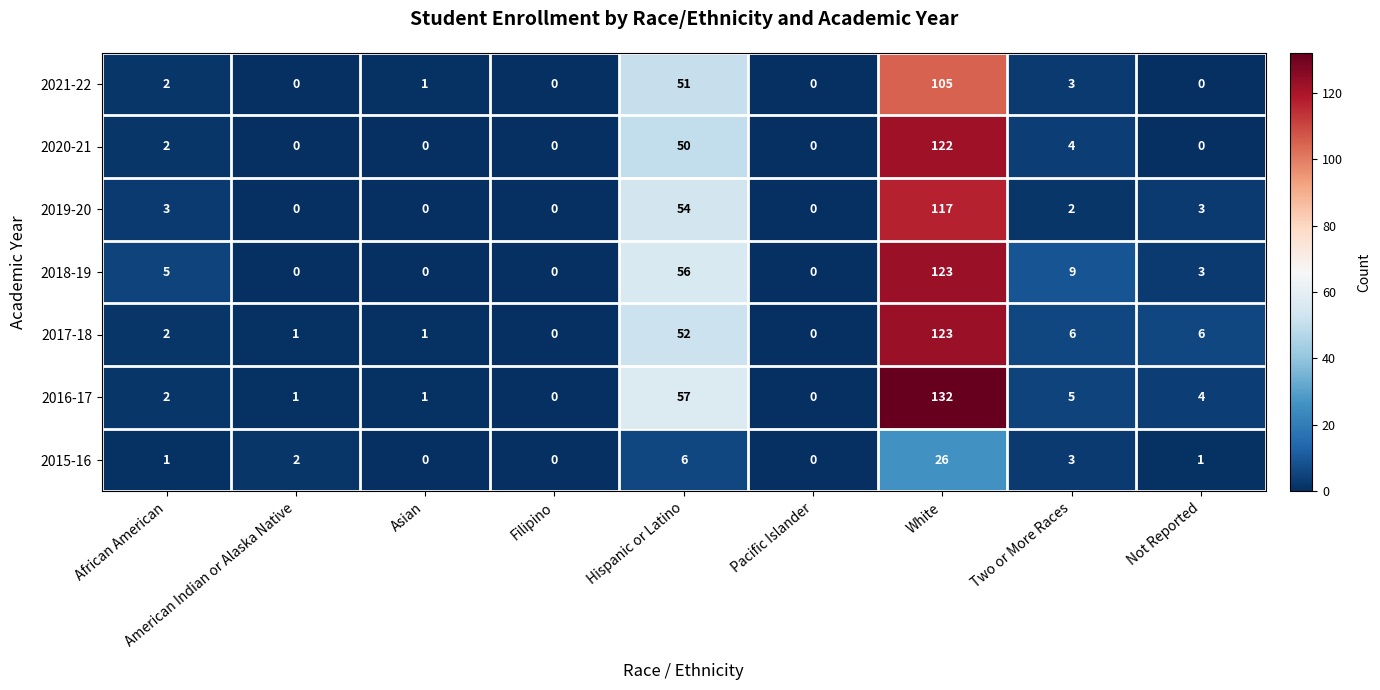

True or false: 2020-21 has a value of 0 at American Indian or Alaska Native.

True